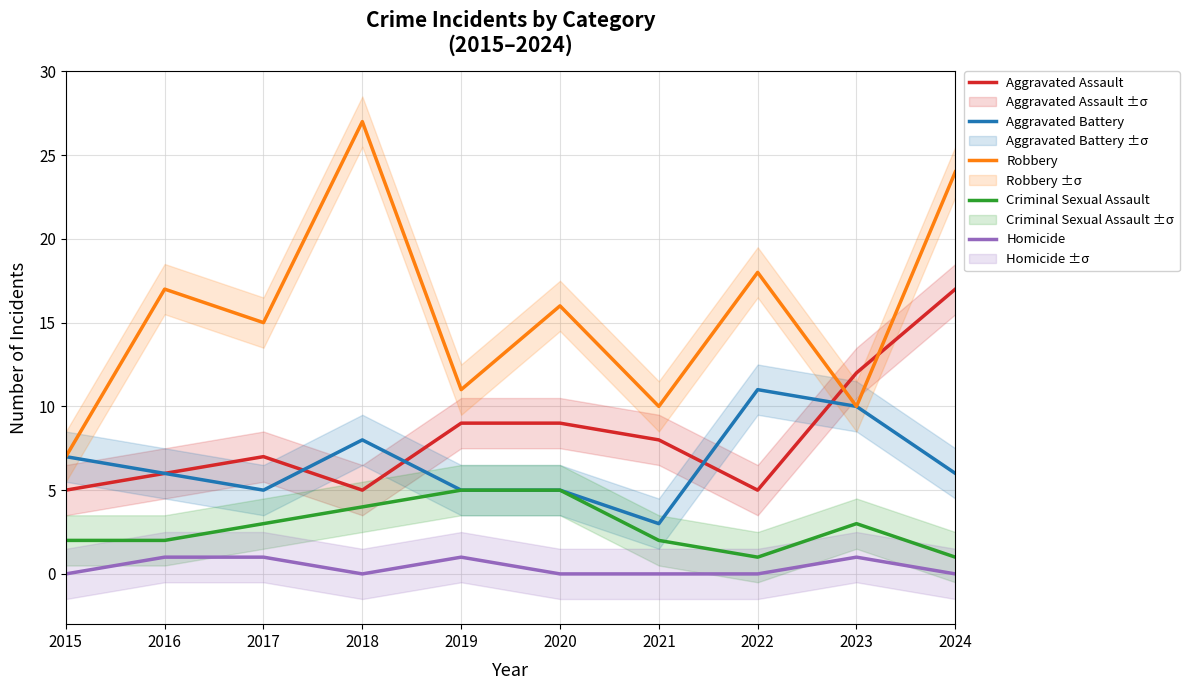

How many Criminal Sexual Assault values are between 2 and 4?

6